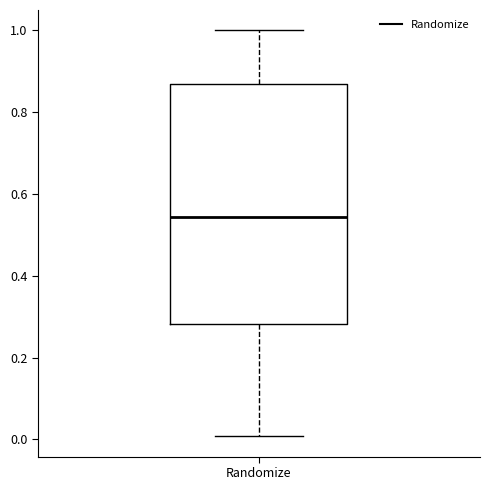

Transcribe this box plot: give where the median line is, the range the box spans, and where the two whiskers end, as read against the y-axis. The values are not printed on the chart, so give them approximately, as read against the axis.

median 0.54, box 0.28 to 0.86, whiskers 0.00 to 1.00